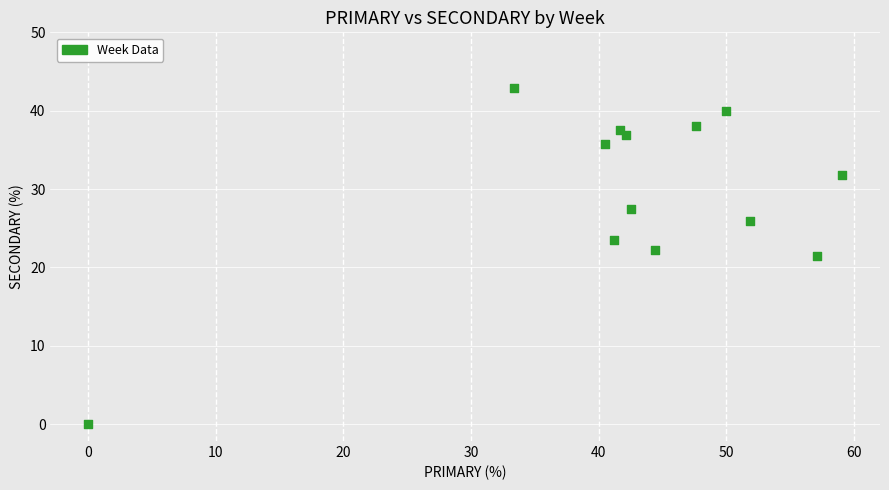

What is the range of X values (max minus min)?

59.1